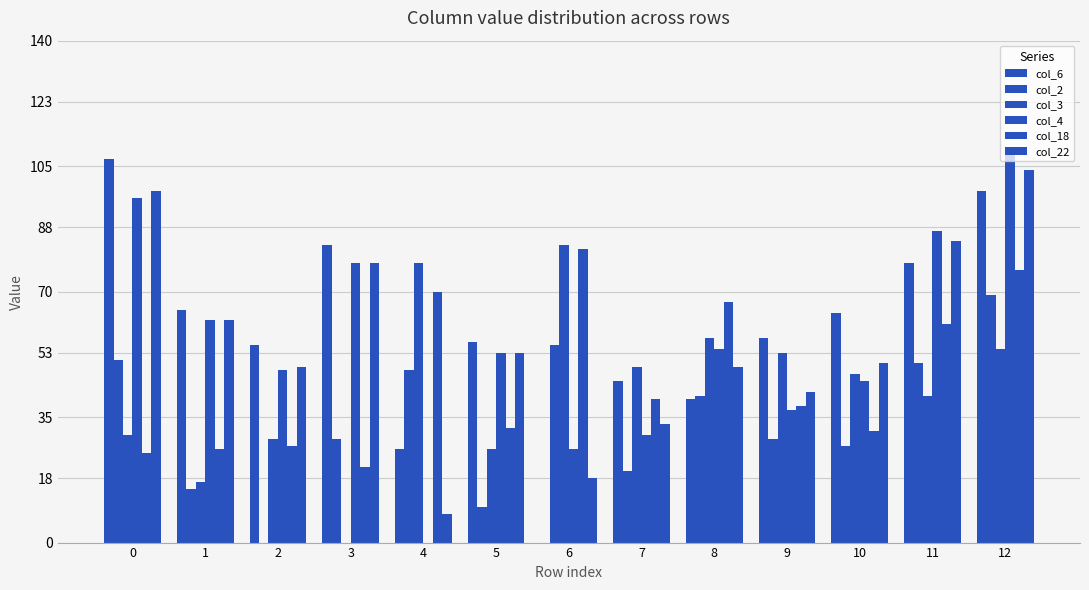

How many groups of bars are there?

13